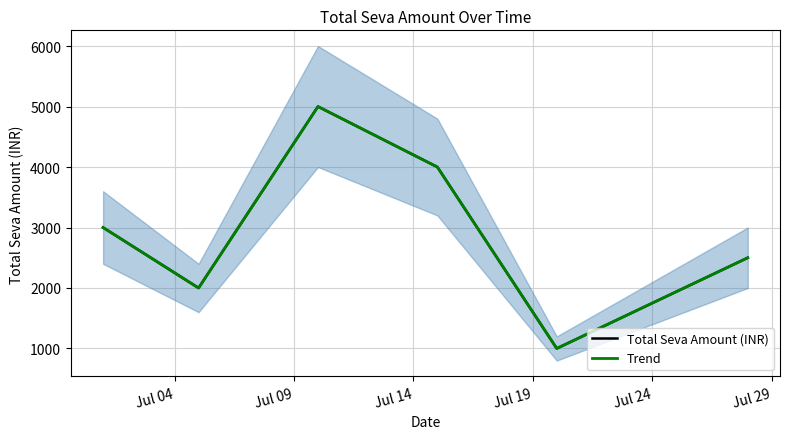

True or false: Total Seva Amount (INR) has more than 1 points higher than both neighbors.

False